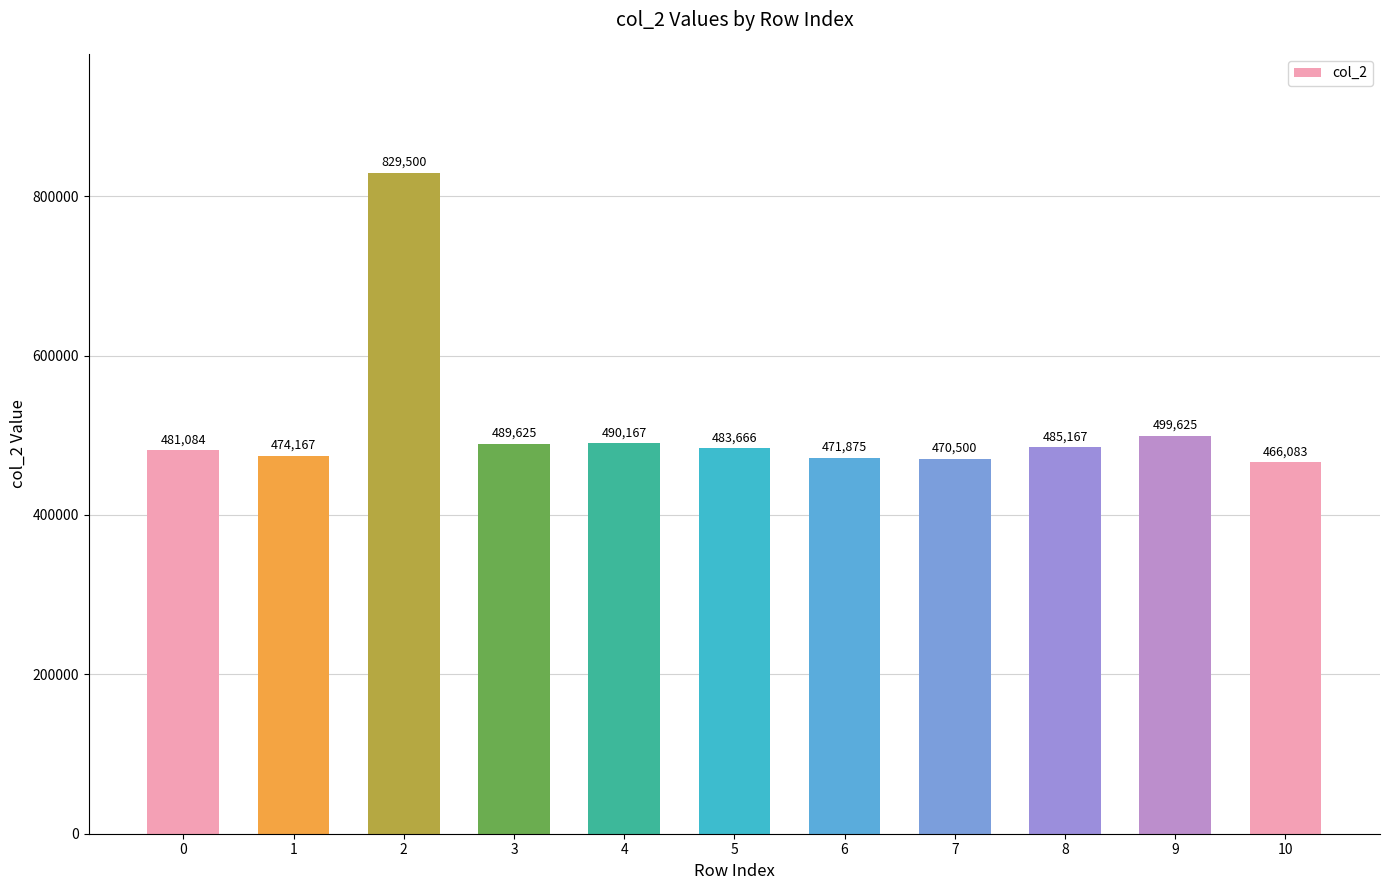

Where is the data nearest to the value 647791?

9